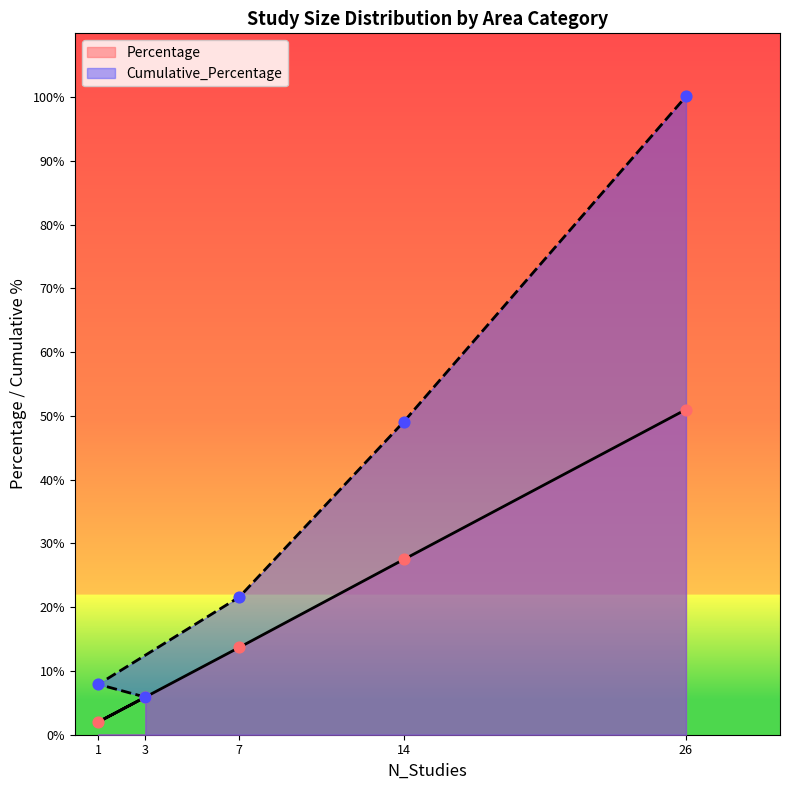

What are all the series names shown in the legend?

Percentage, Cumulative_Percentage